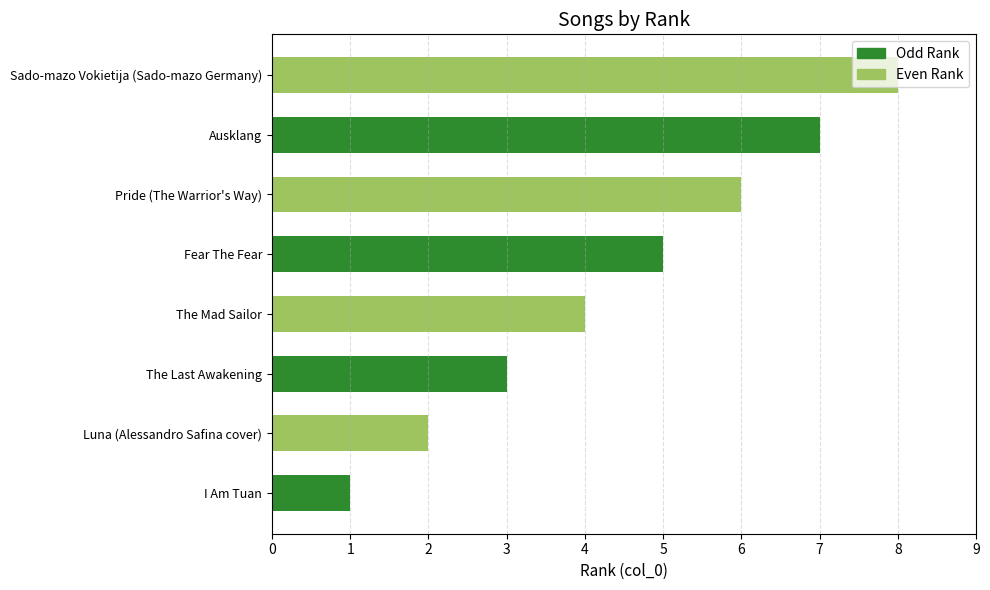

What is the smallest value displayed?

1